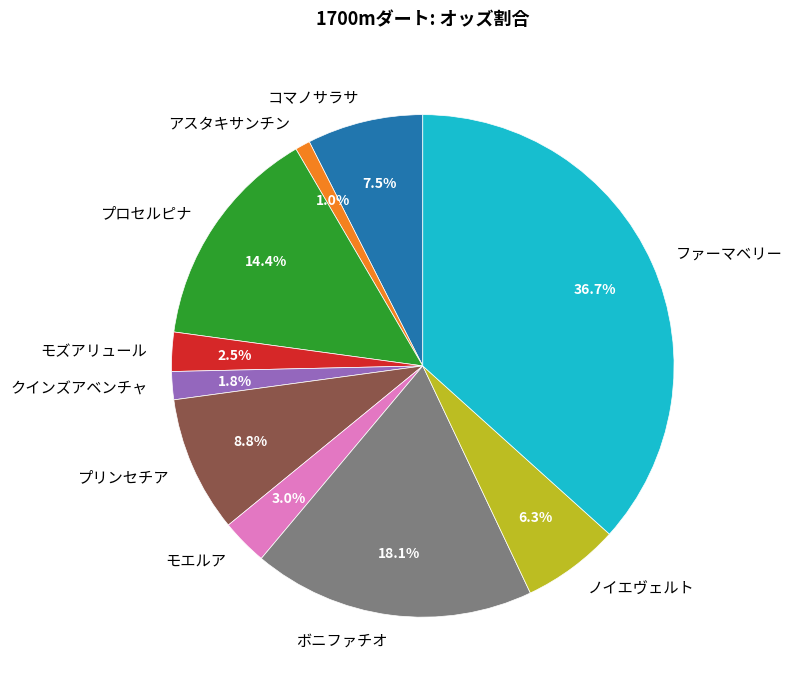

To the nearest percent, what is the combined percentage of モズアリュール and ボニファチオ?

21%